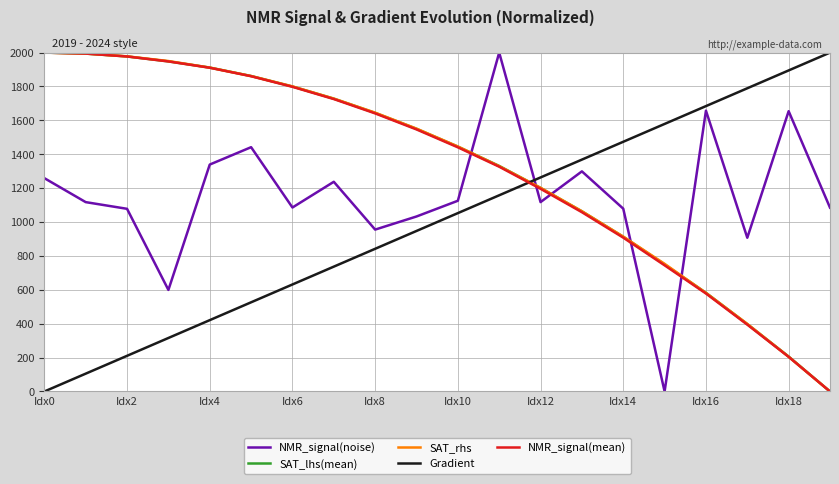

Does the chart display data point markers on the line(s)?

No